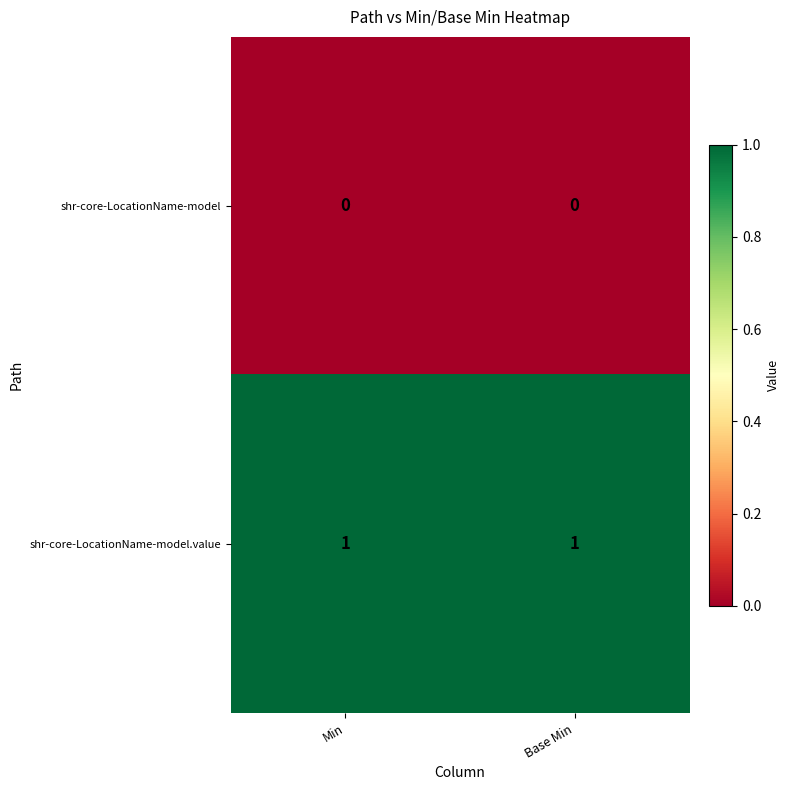

Which series has the largest total across all categories?

shr-core-LocationName-model.value